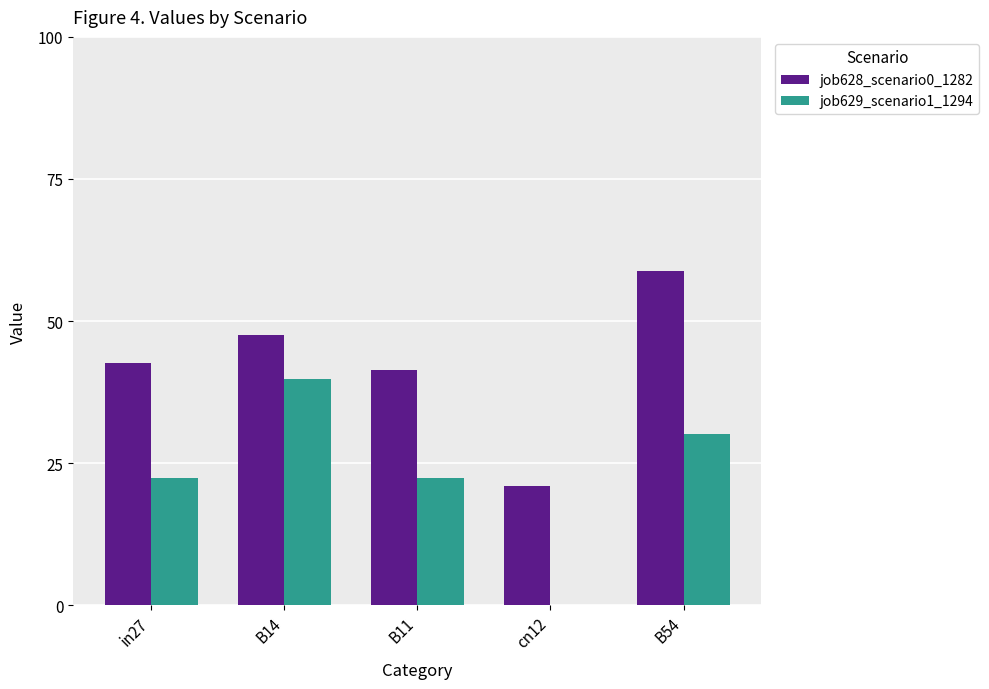

What is the label of the 4th bar from the left?

cn12